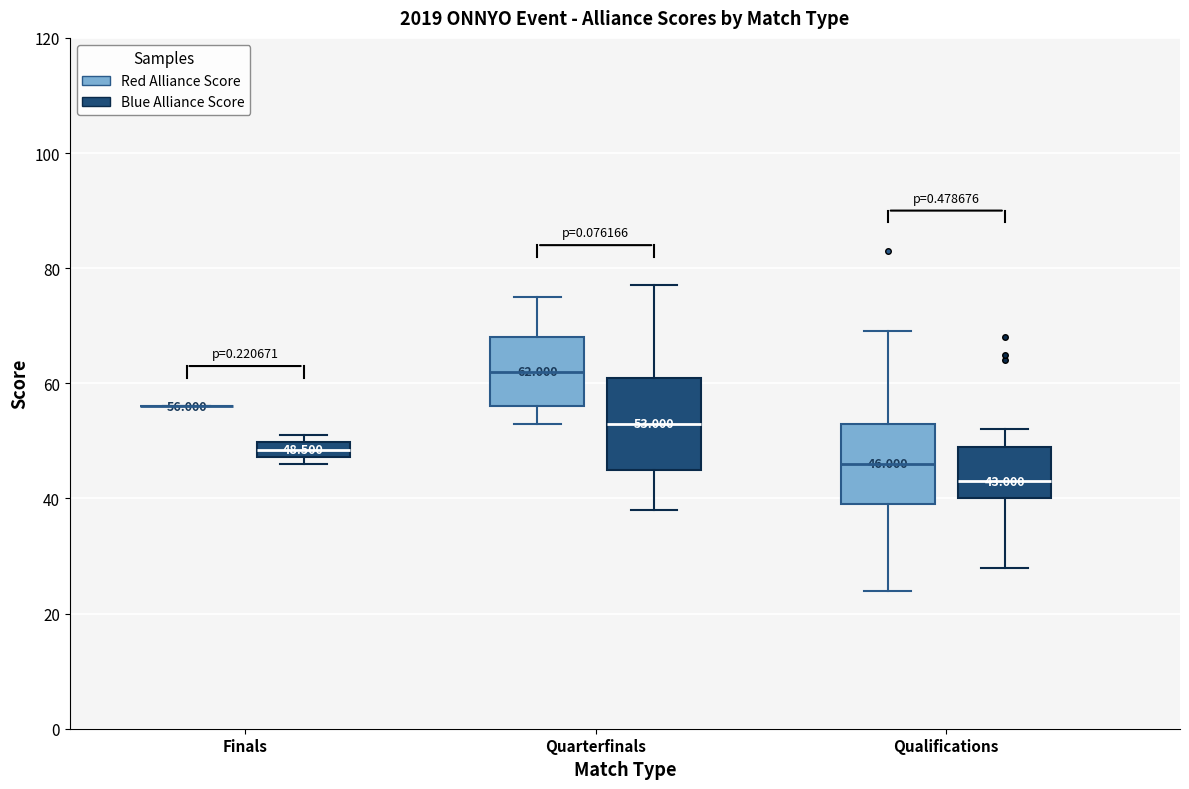

Which box is the tallest, from its lower edge to its upper edge?

Quarterfinals (Blue Alliance Score)